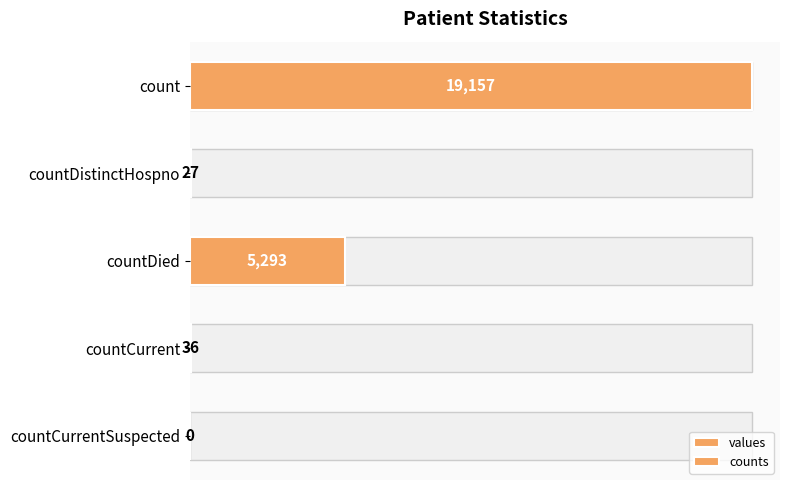

Reading left to right, what are all the values shown in this chart?

values: 19157	27	5293	36	0
counts: 19157	27	5293	36	0